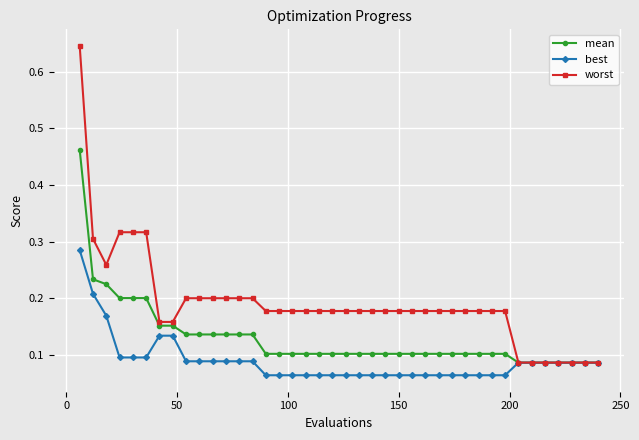

How many categories are shown in the chart?

40